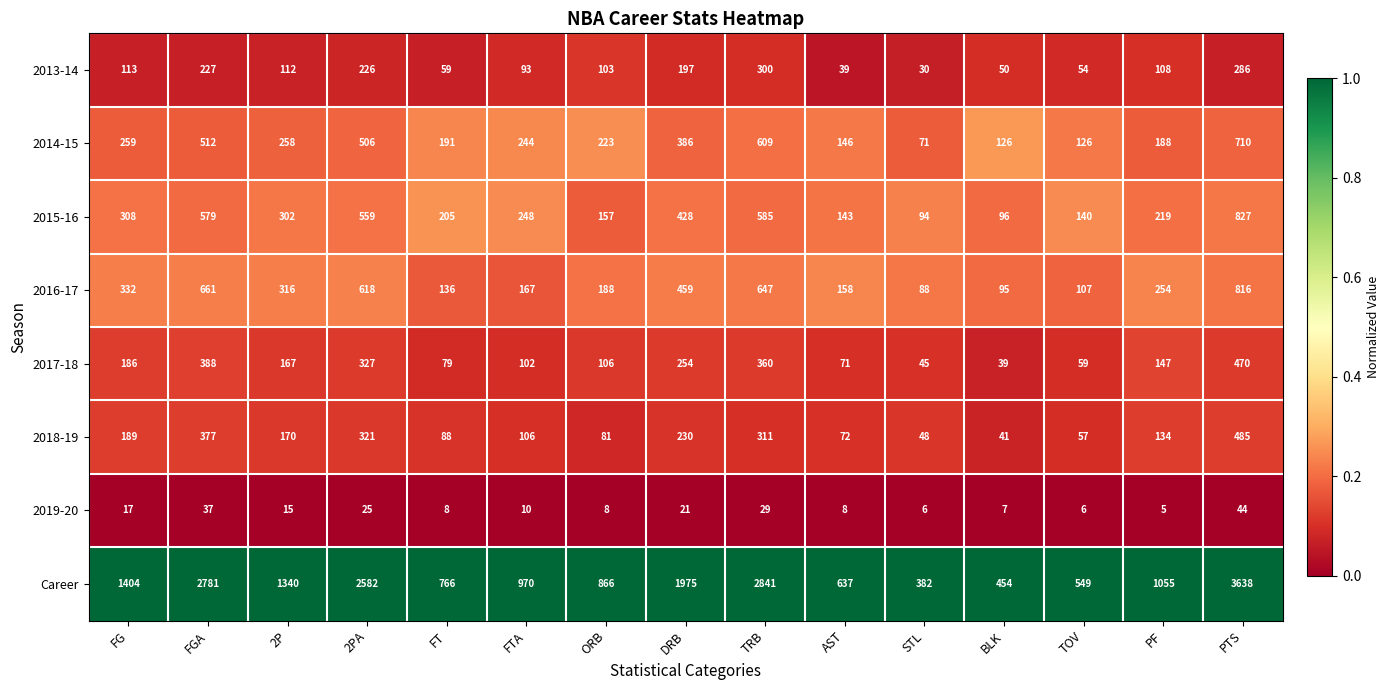

What is the sum of the 2019-20 values at STL and 2P?

21